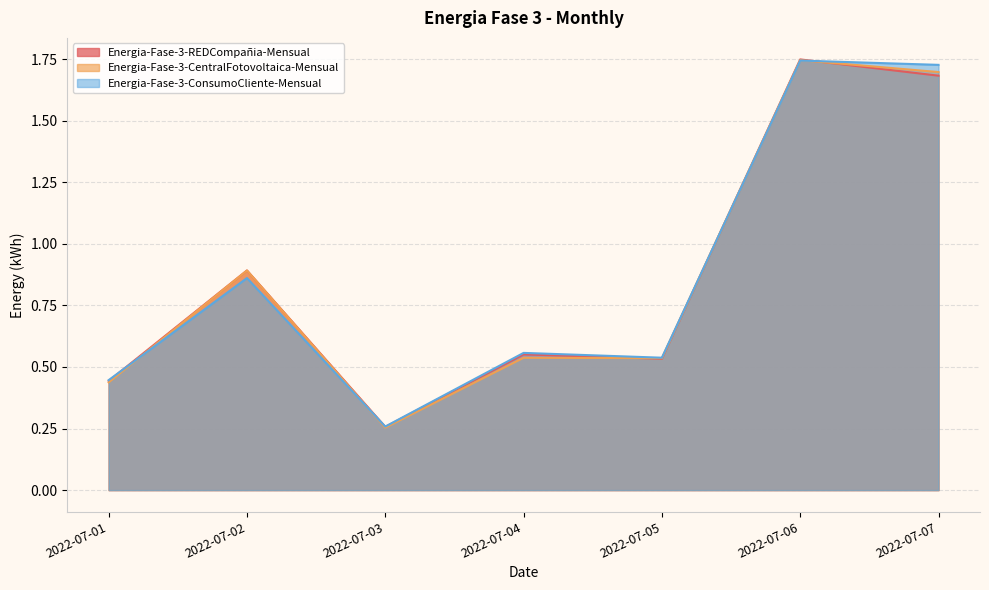

Reading left to right, extract all data points from this chart.

Energia-Fase-3-REDCompañia-Mensual: 2022-07-01=0.4	2022-07-02=0.9	2022-07-03=0.3	2022-07-04=0.6	2022-07-05=0.5	2022-07-06=1.7	2022-07-07=1.7
Energia-Fase-3-CentralFotovoltaica-Mensual: 2022-07-01=0.4	2022-07-02=0.9	2022-07-03=0.3	2022-07-04=0.5	2022-07-05=0.5	2022-07-06=1.7	2022-07-07=1.7
Energia-Fase-3-ConsumoCliente-Mensual: 2022-07-01=0.4	2022-07-02=0.9	2022-07-03=0.3	2022-07-04=0.6	2022-07-05=0.5	2022-07-06=1.7	2022-07-07=1.7